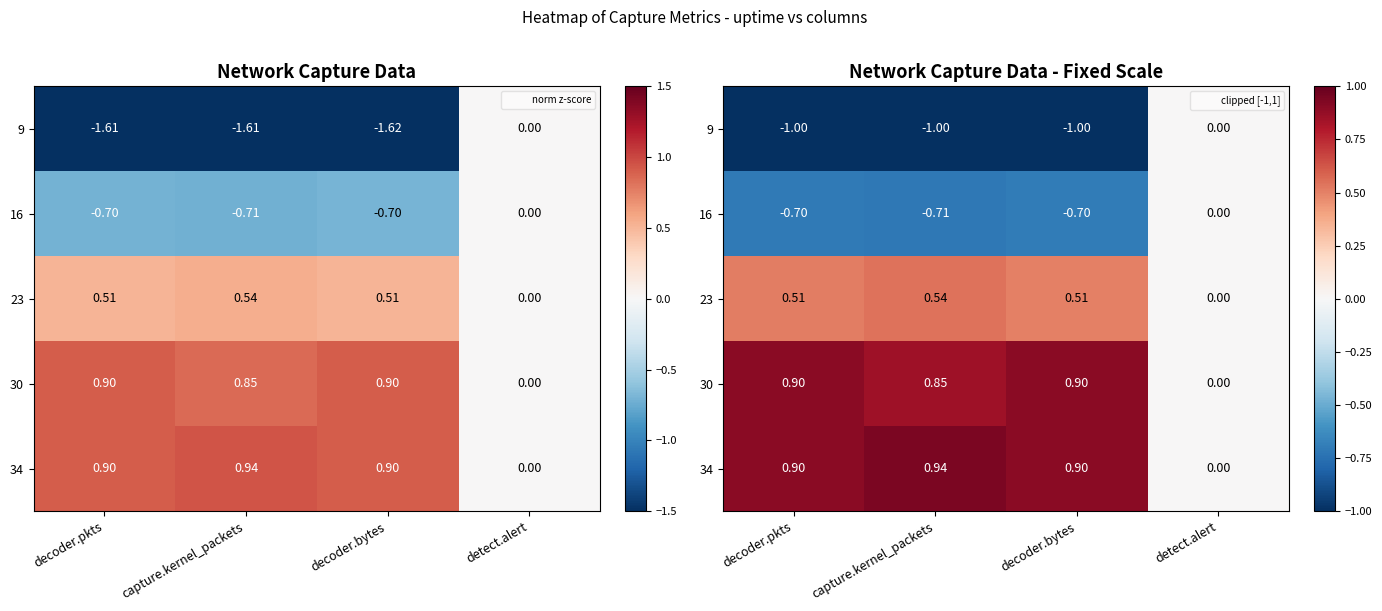

How many series are shown in this chart?

5